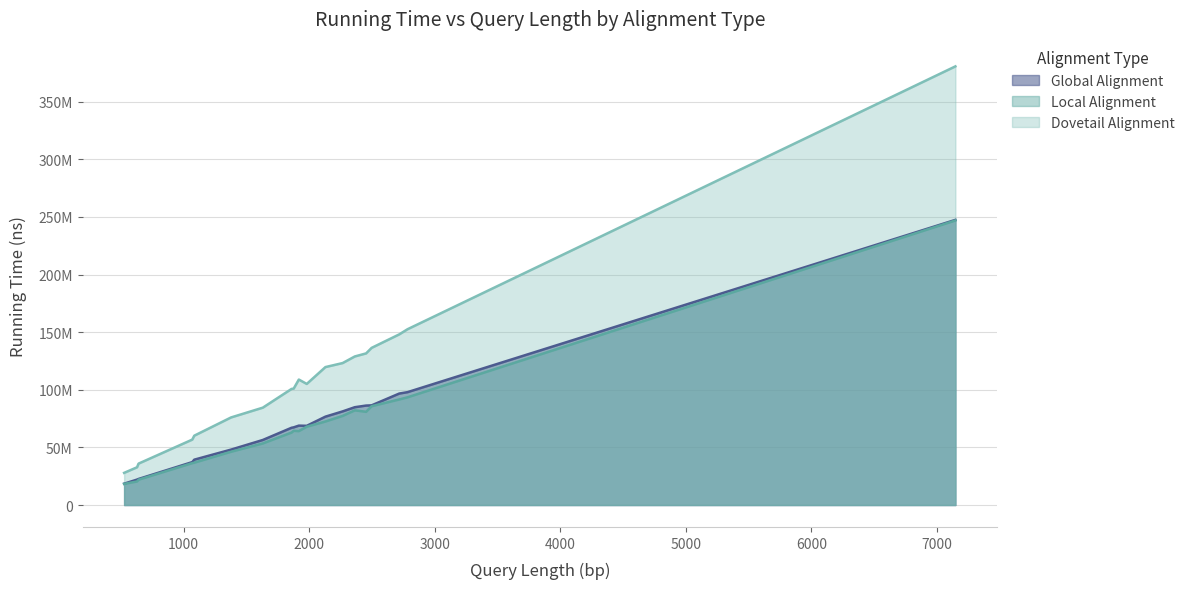

Is it true that Global Alignment equals 39350382 at 100287010?

True